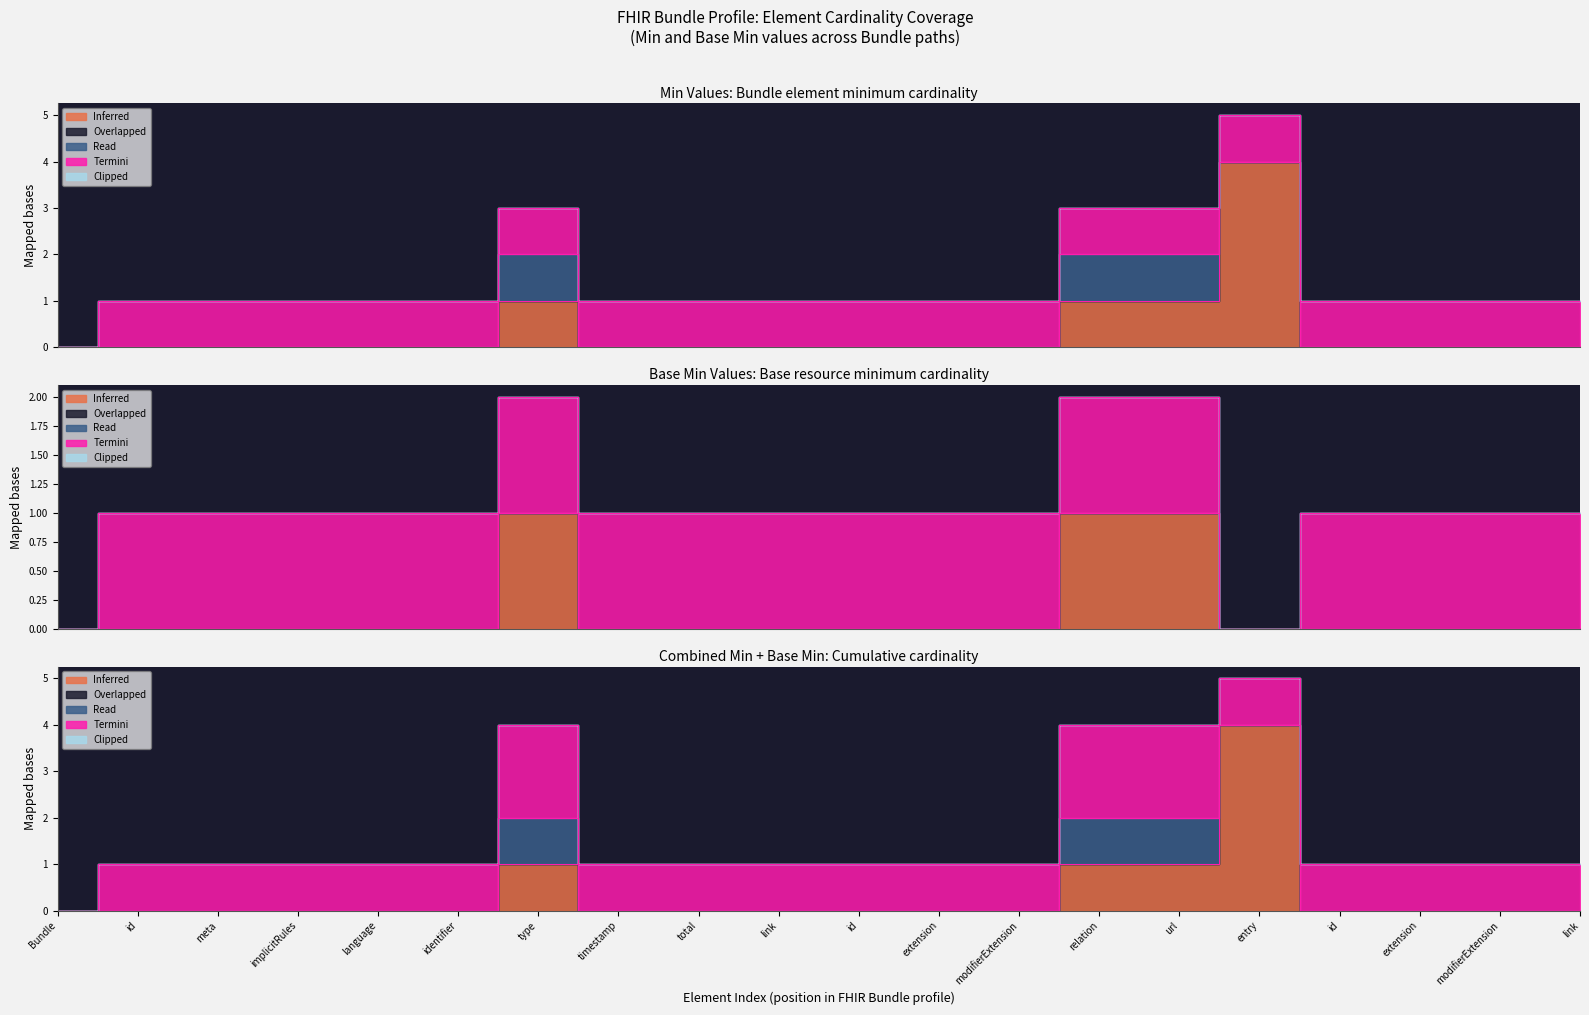

Which series changed the most between Bundle.total and Bundle.entry.link?

Inferred